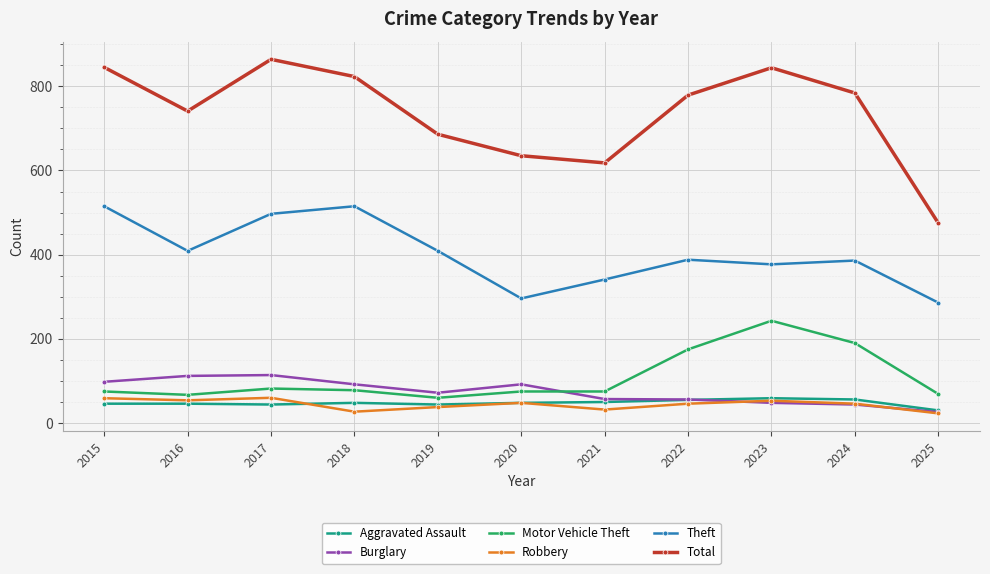

Does the chart display data point markers on the line(s)?

Yes